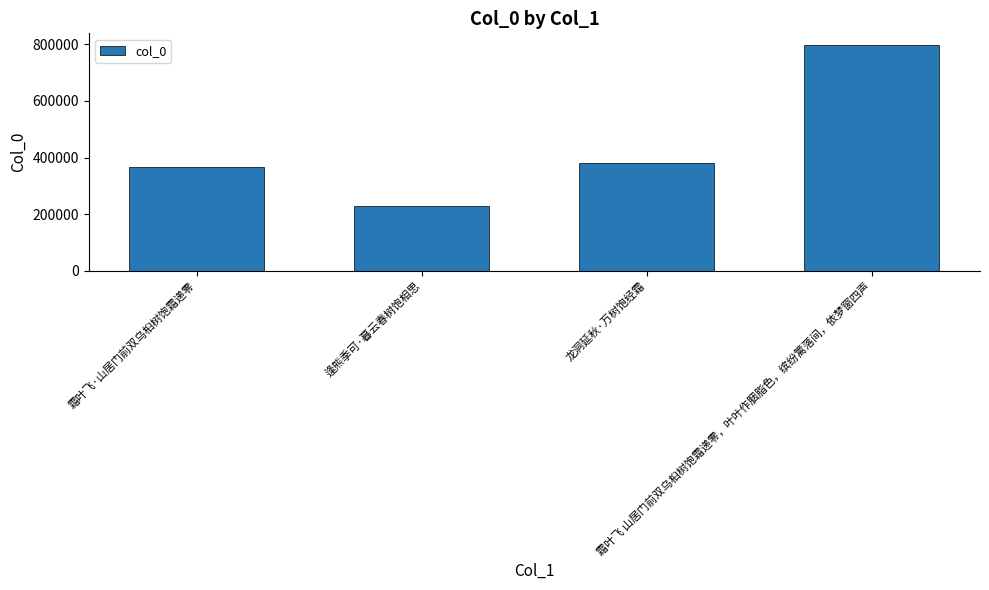

The value at 霜叶飞 山居门前双乌桕树饱霜递零，叶叶作胭脂色，缤纷篱落间，依梦窗四声 is 798962. True or false?

True